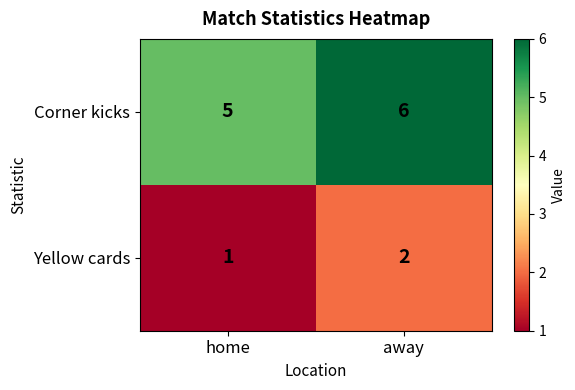

What is the spread (max minus min) of values at home?

4